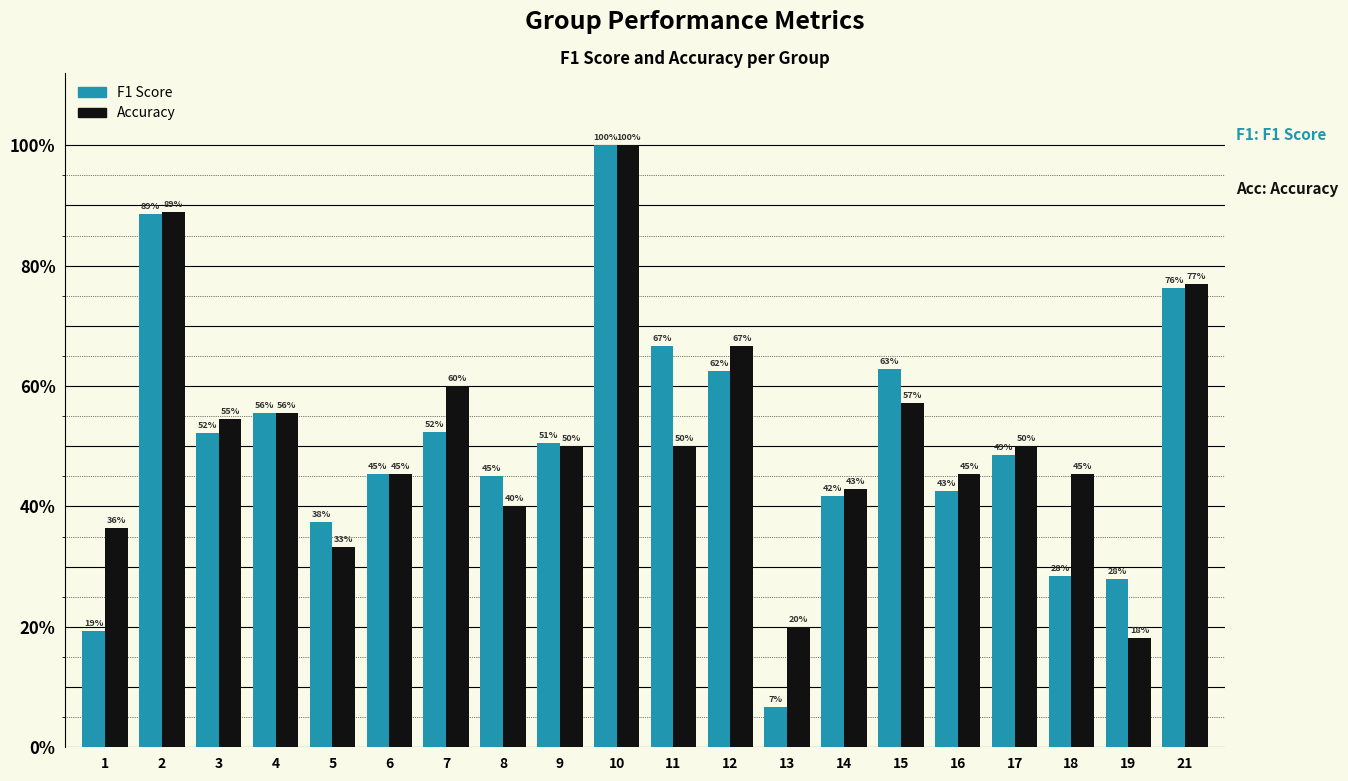

At 8, list the series in order from smallest to largest.

Accuracy, F1 Score